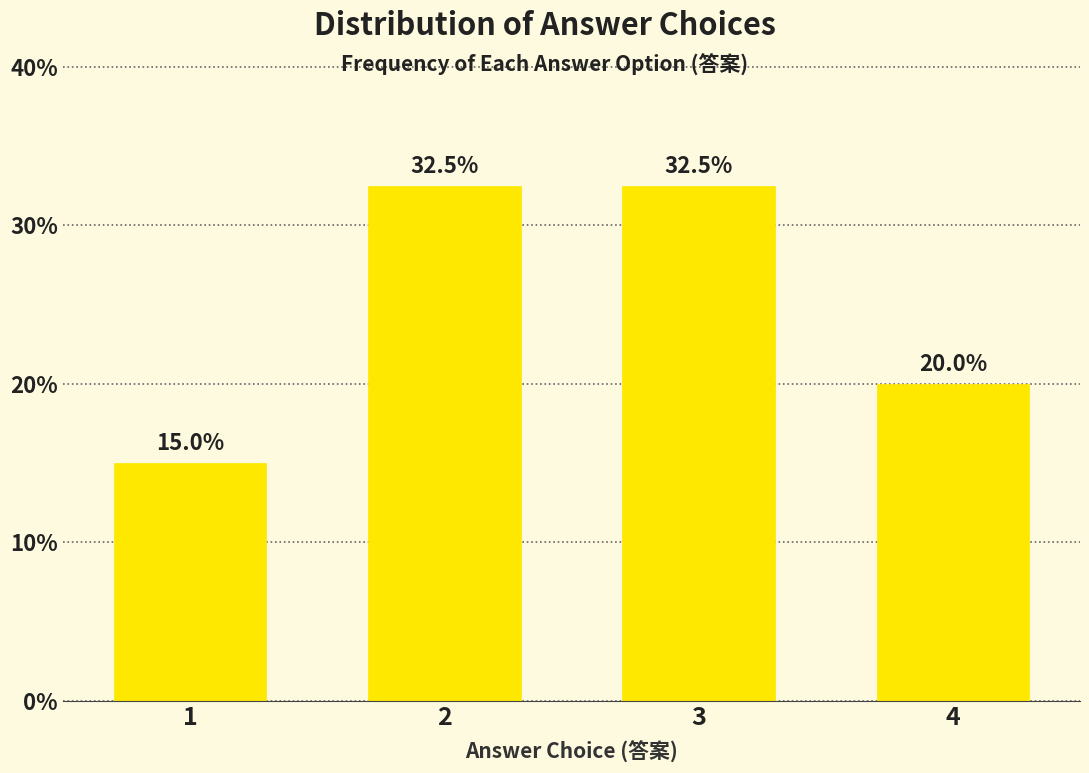

Reading right to left, what are all the values shown in this chart?

20.0	32.5	32.5	15.0